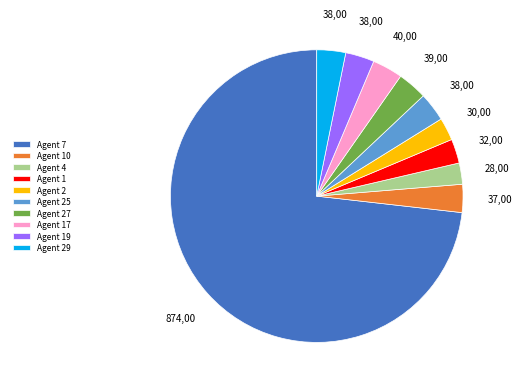

How many segments does this pie chart have?

10